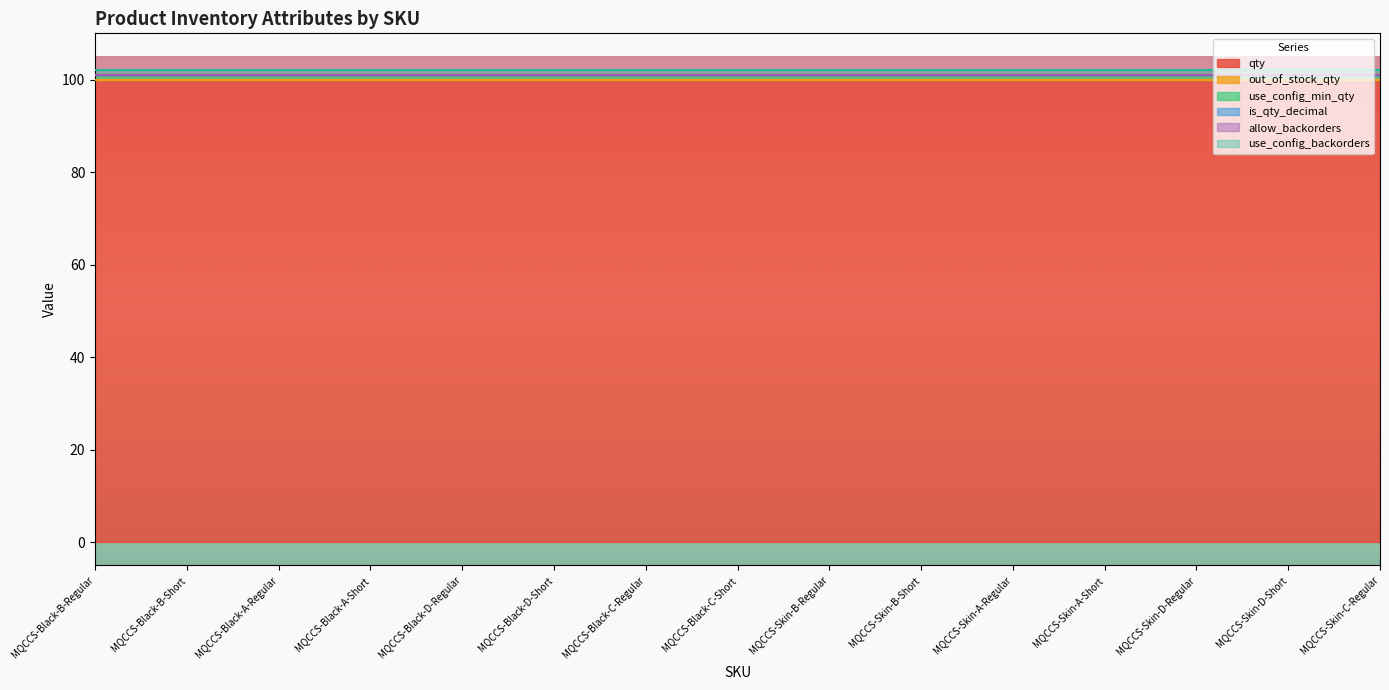

How many series are shown in this chart?

6